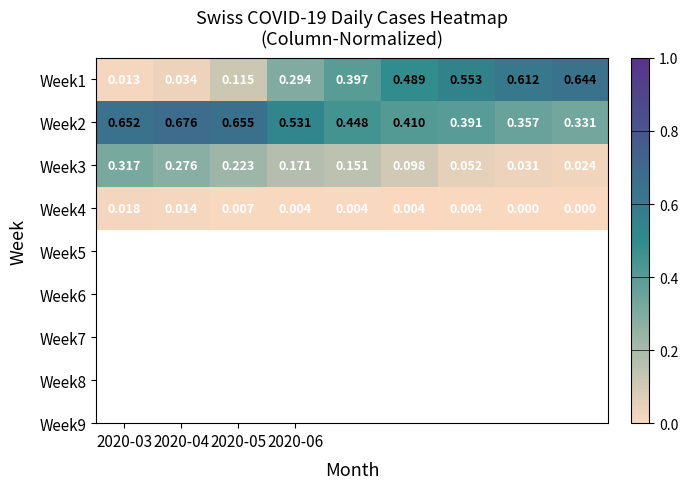

Reading right to left, what are all the values shown in this chart?

Week1: 0.6	0.6	0.6	0.5	0.4	0.3	0.1	0.0	0.0
Week2: 0.3	0.4	0.4	0.4	0.4	0.5	0.7	0.7	0.7
Week3: 0.0	0.0	0.1	0.1	0.2	0.2	0.2	0.3	0.3
Week4: 0.0	0.0	0.0	0.0	0.0	0.0	0.0	0.0	0.0